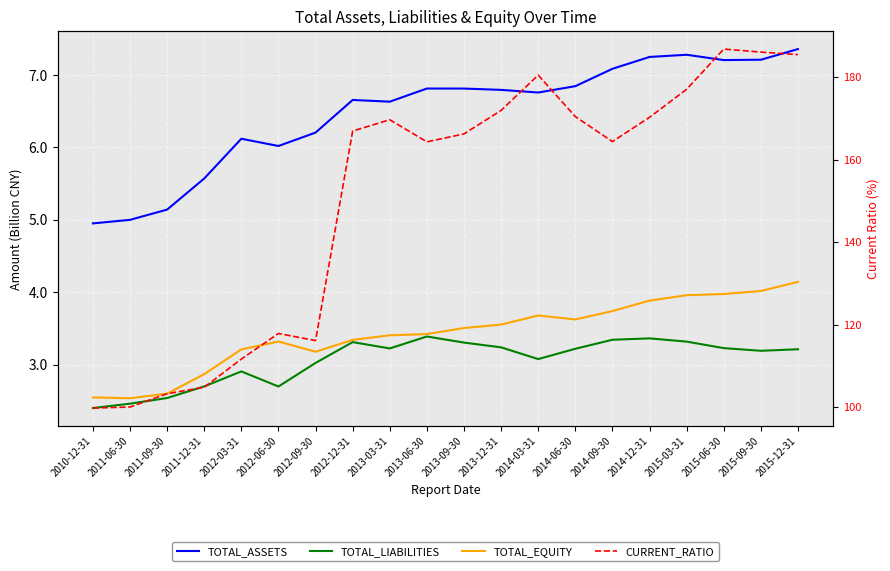

Between 2011-06-30 and 2013-09-30, which series saw the biggest shift?

CURRENT_RATIO